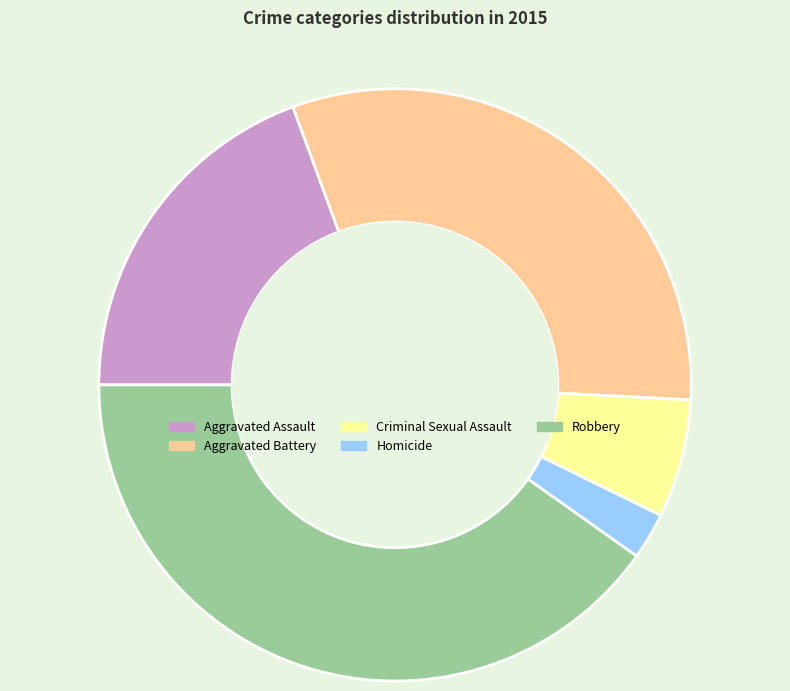

Rank the categories by value from lowest to highest.

Homicide, Criminal Sexual Assault, Aggravated Assault, Aggravated Battery, Robbery